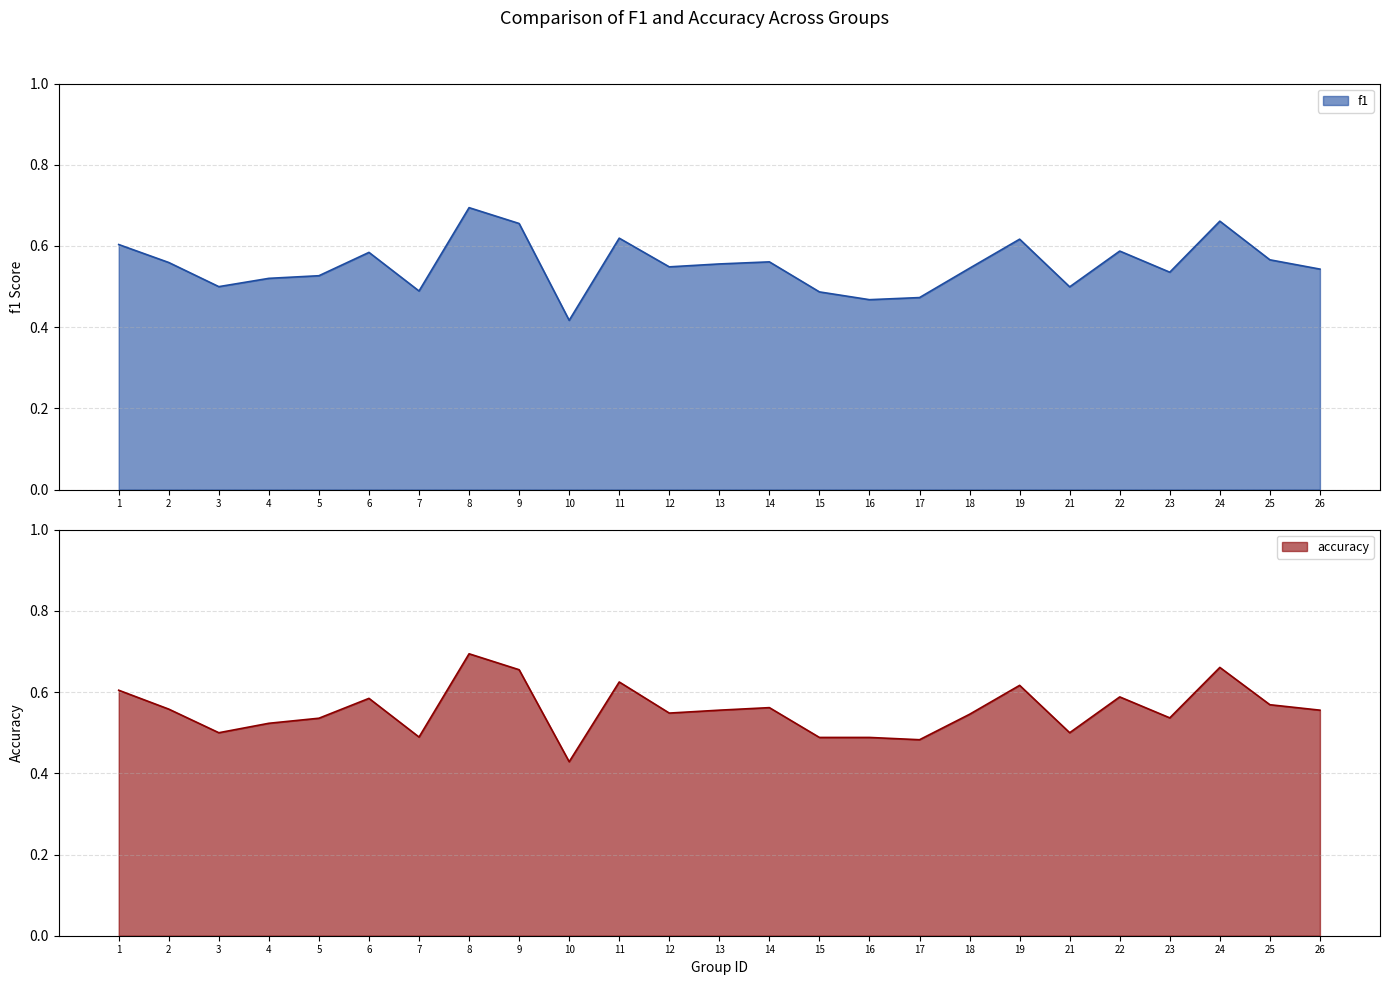

Reading right to left, what are all the values shown in this chart?

f1: 26=0.5	25=0.6	24=0.7	23=0.5	22=0.6	21=0.5	19=0.6	18=0.5	17=0.5	16=0.5	15=0.5	14=0.6	13=0.6	12=0.5	11=0.6	10=0.4	9=0.7	8=0.7	7=0.5	6=0.6	5=0.5	4=0.5	3=0.5	2=0.6	1=0.6
accuracy: 26=0.6	25=0.6	24=0.7	23=0.5	22=0.6	21=0.5	19=0.6	18=0.5	17=0.5	16=0.5	15=0.5	14=0.6	13=0.6	12=0.5	11=0.6	10=0.4	9=0.7	8=0.7	7=0.5	6=0.6	5=0.5	4=0.5	3=0.5	2=0.6	1=0.6